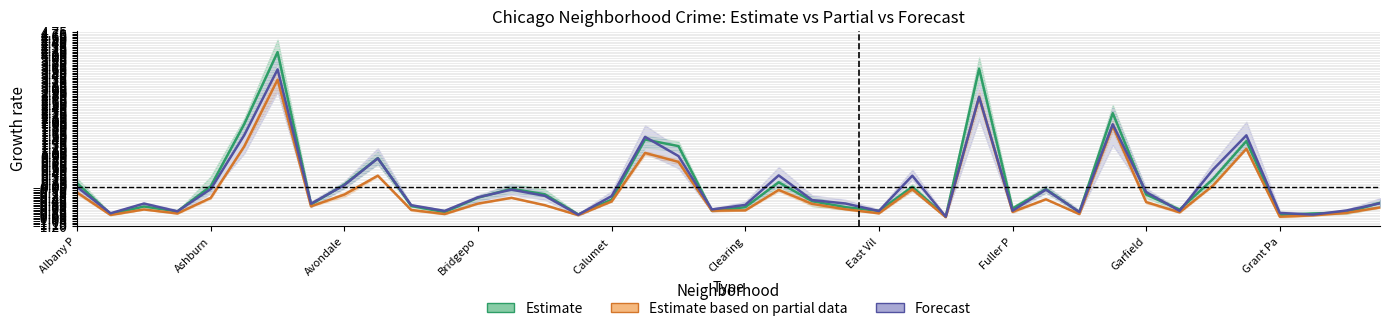

What is the total value across all series at 27?

9.1